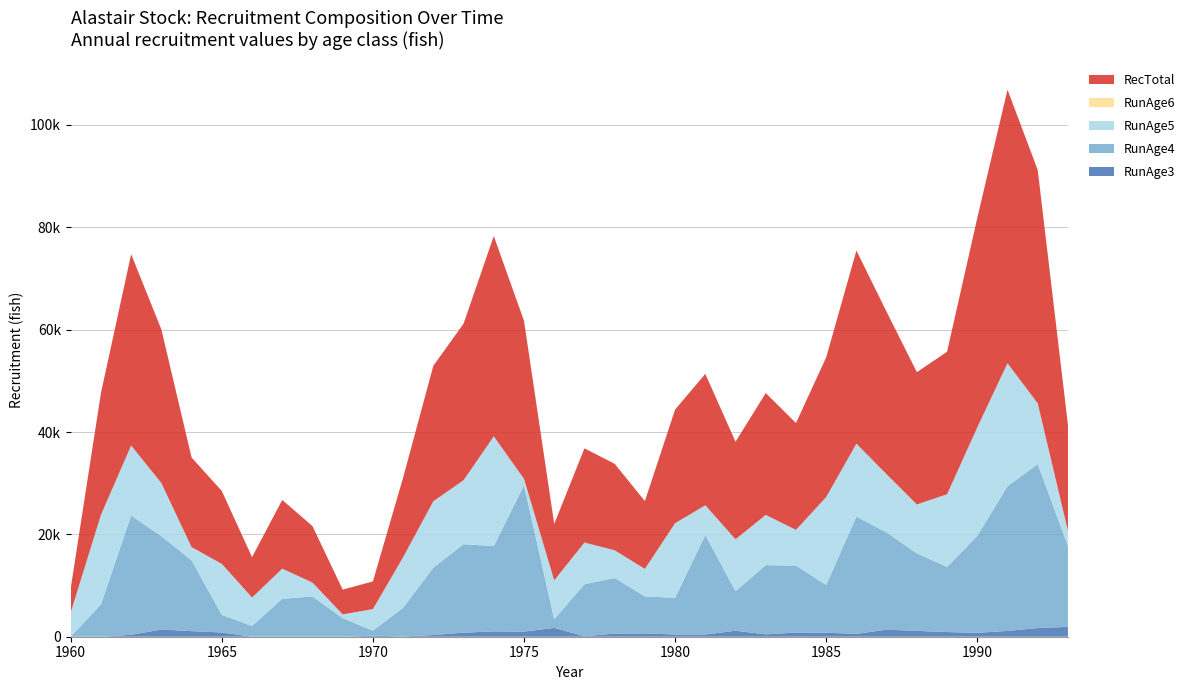

Reading right to left, extract all data points from this chart.

RunAge3: 1922.0	1697.3	1136.0	764.0	909.4	1139.7	1375.2	559.2	784.4	812.3	463.5	1167.4	430.0	433.7	651.9	609.2	101.1	1715.9	999.9	1037.8	789.8	336.6	59.1	205.7	0.0	0.0	0.0	0.0	830.5	1094.4	1398.9	379.2	0.0	0.0
RunAge4: 15822.1	32033.3	28289.1	18933.5	12733.9	15157.3	18995.7	22920.1	9320.0	13074.0	13538.0	7725.2	19456.2	7166.4	7227.8	10865.2	10154.0	1685.3	28597.7	16664.4	17296.9	13163.8	5609.6	985.3	3624.6	7866.2	7404.6	2102.6	3428.5	13842.2	18239.4	23314.2	6319.7	0.0
RunAge5: 2954.1	11866.6	24025.0	21216.8	14200.2	9550.5	11368.0	14246.8	17190.1	6990.0	9805.5	10153.5	5793.9	14592.2	5374.8	5420.8	8148.9	7615.5	1264.0	21448.2	12498.3	12972.7	9872.8	4207.2	739.0	2718.5	5899.6	5553.5	9979.9	2571.3	10381.6	13679.6	17485.7	4739.8
RunAge6: 0.0	0.0	0.0	0.0	0.0	0.0	0.0	0.0	0.0	0.0	0.0	0.0	0.0	0.0	0.0	0.0	0.0	0.0	0.0	0.0	0.0	0.0	0.0	0.0	0.0	0.0	0.0	0.0	0.0	0.0	0.0	0.0	0.0	0.0
RecTotal: 20698.2	45597.2	53450.1	40914.4	27843.5	25847.5	31738.9	37726.1	27294.5	20876.2	23807.0	19046.1	25680.1	22192.3	13254.5	16895.2	18404.0	11016.7	30861.5	39150.5	30585.0	26473.0	15541.5	5409.9	4835.6	11028.9	13430.4	7893.8	14238.8	17507.9	30019.9	37373.0	23805.4	4739.8